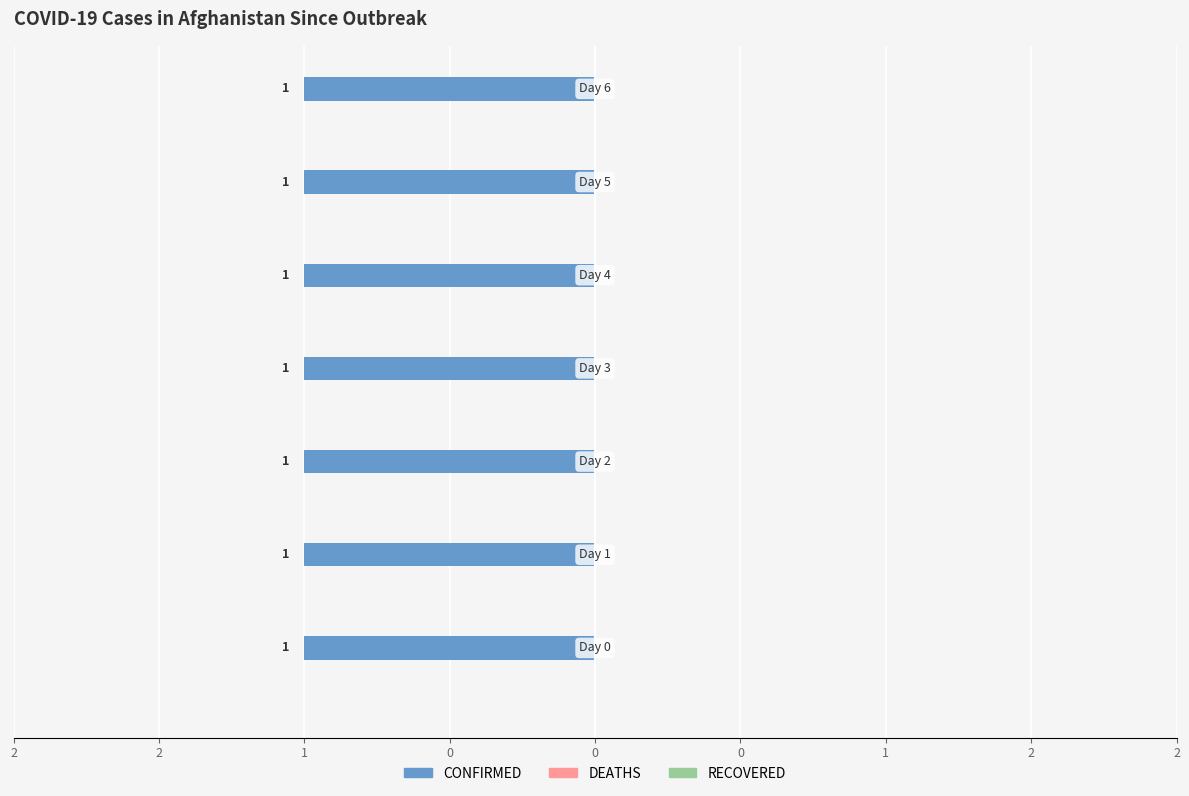

Which series has the largest range (max minus min)?

CONFIRMED